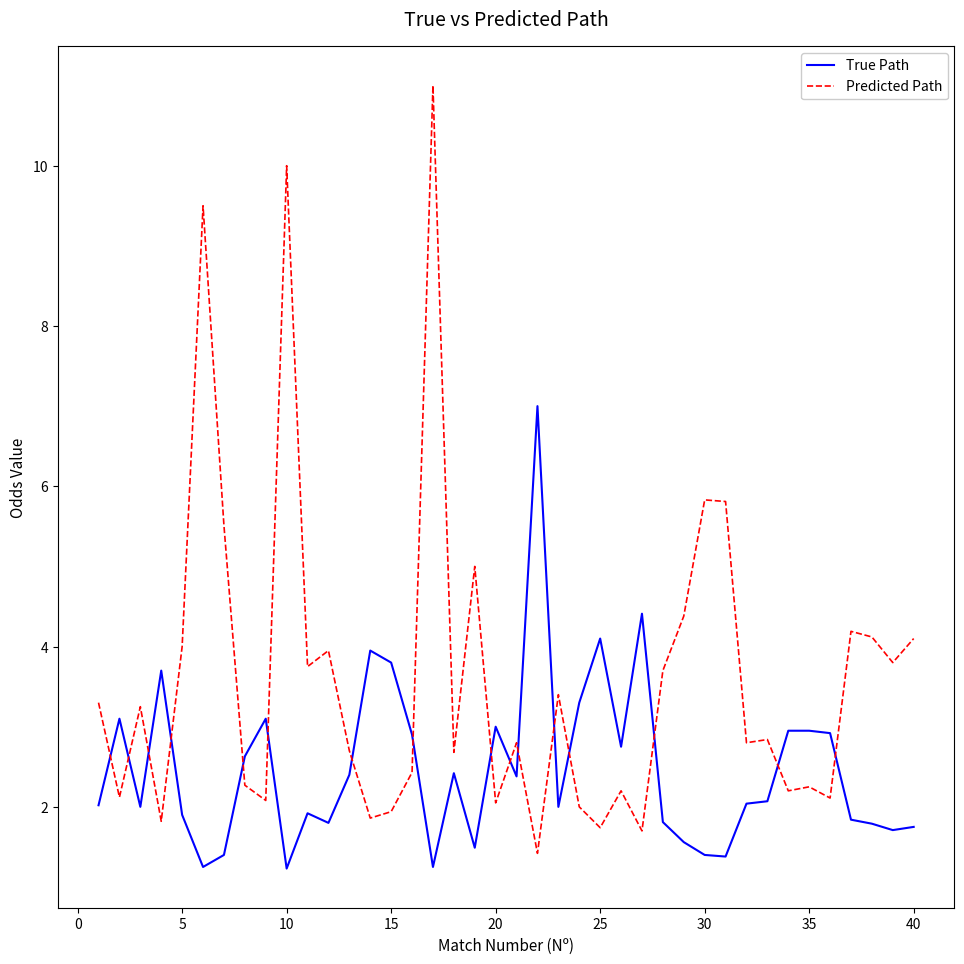

List the series in order of their overall mean, lowest first.

True Path, Predicted Path